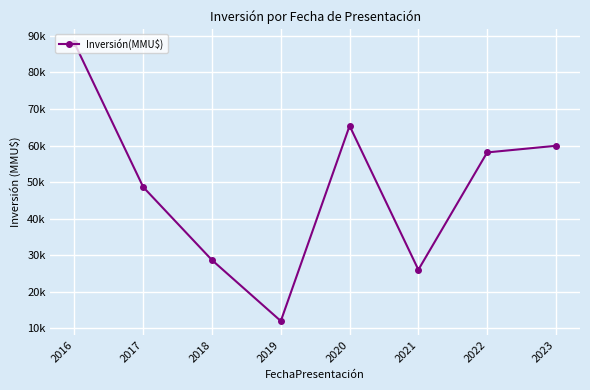

Does the chart have visible grid lines?

Yes